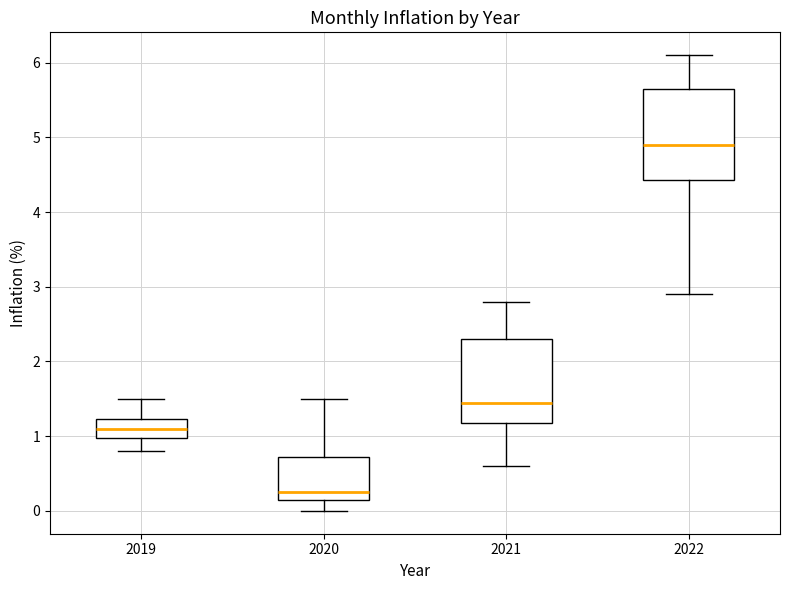

Which box's median line is the lowest?

2020